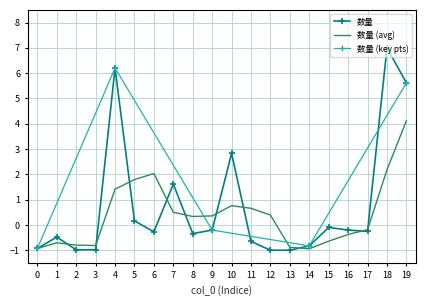

Which has a higher value, 4 or 13?

4